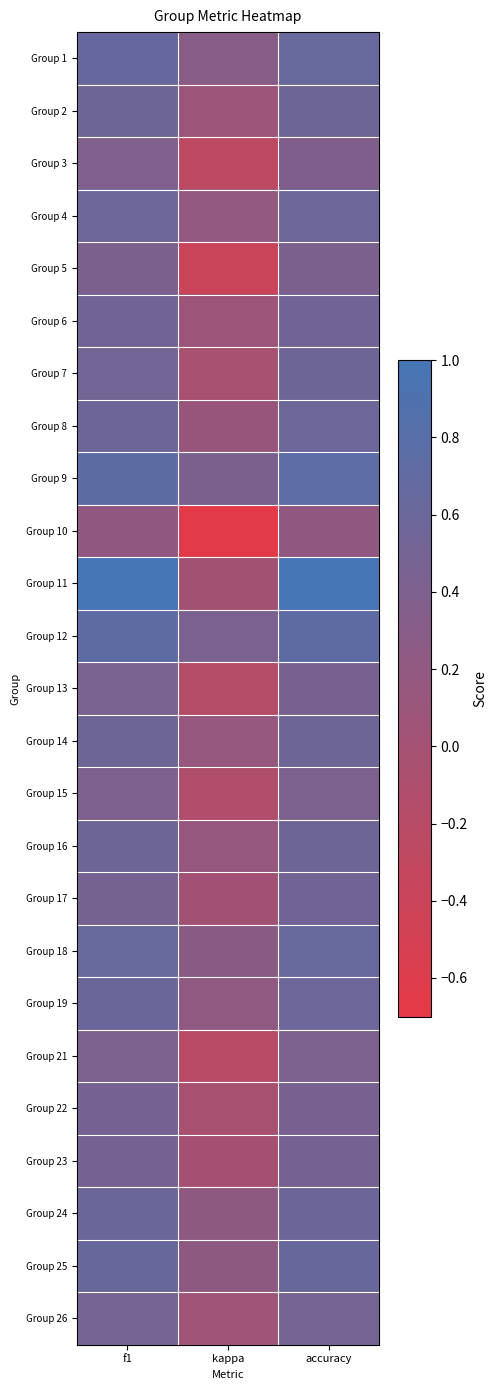

Rank the series at f1 from highest to lowest value.

Group 11, Group 9, Group 12, Group 1, Group 18, Group 25, Group 19, Group 24, Group 4, Group 8, Group 16, Group 14, Group 2, Group 6, Group 7, Group 26, Group 23, Group 22, Group 17, Group 13, Group 5, Group 21, Group 15, Group 3, Group 10